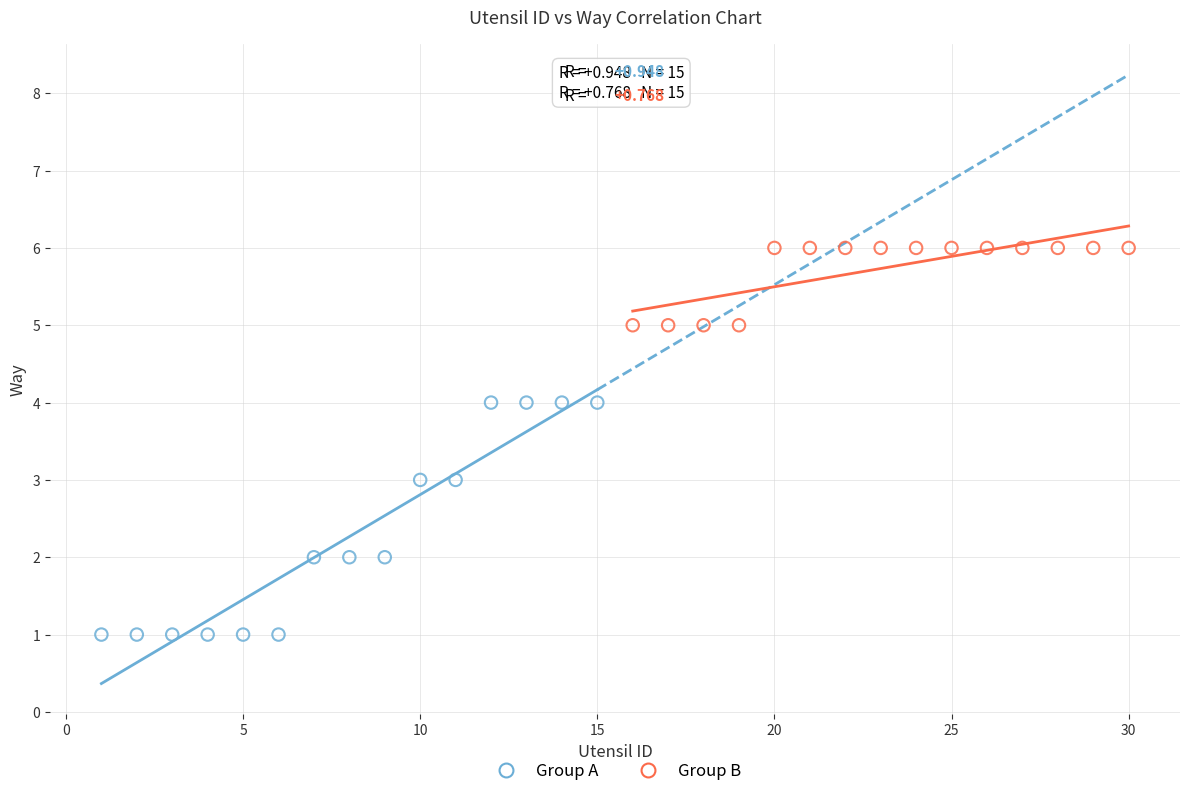

Which series has the widest spread of Y values?

Group A